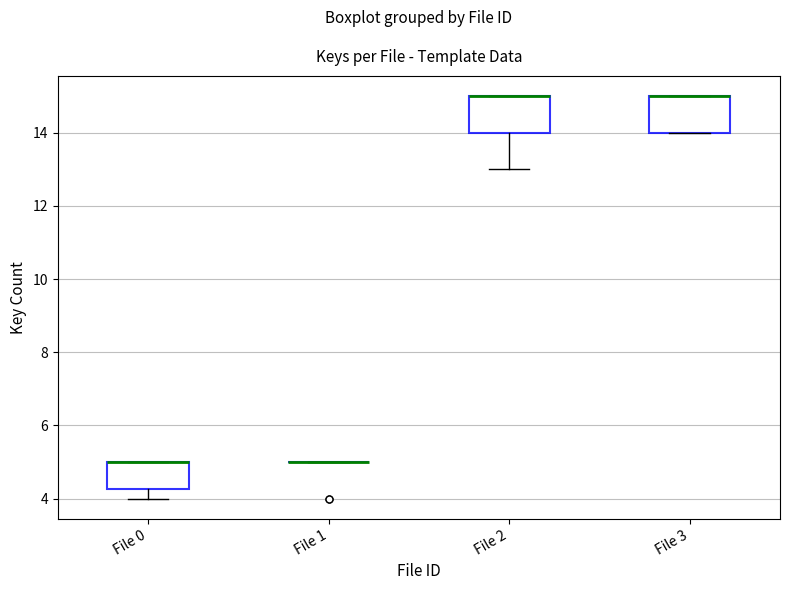

Reading left to right, transcribe this box plot: for each box, give where its median line is, the range the box spans, and where its two whiskers end, as read against the y-axis. The values are not printed on the chart, so give them approximately, as read against the axis.

File 0: median 5.0 (drawn on the box's upper edge), box 4.2 to 5.0, whiskers 4.0 to 5.0
File 1: box collapsed to a line at 5.0, whiskers 5.0 to 5.0
File 2: median 15.0 (drawn on the box's upper edge), box 14.0 to 15.0, whiskers 13.0 to 15.0
File 3: median 15.0 (drawn on the box's upper edge), box 14.0 to 15.0, whiskers 14.0 to 15.0